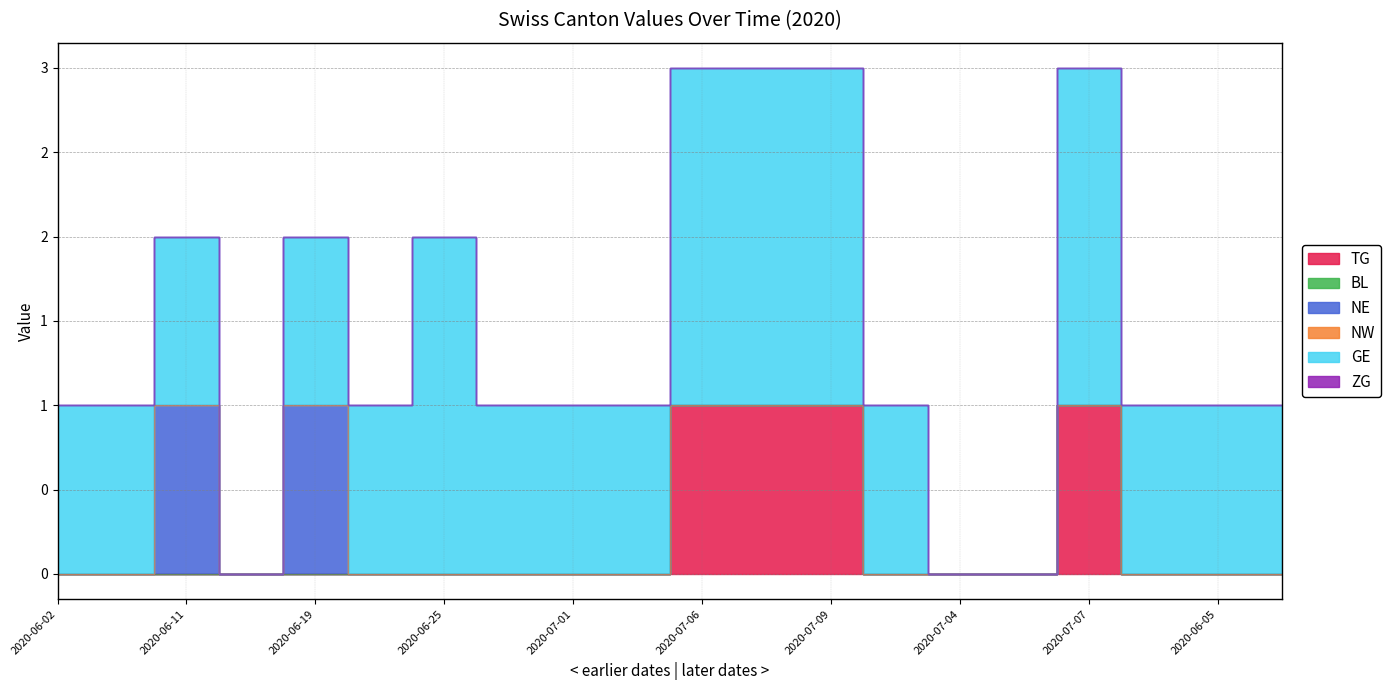

At which label does GE first exceed 1?

2020-06-25